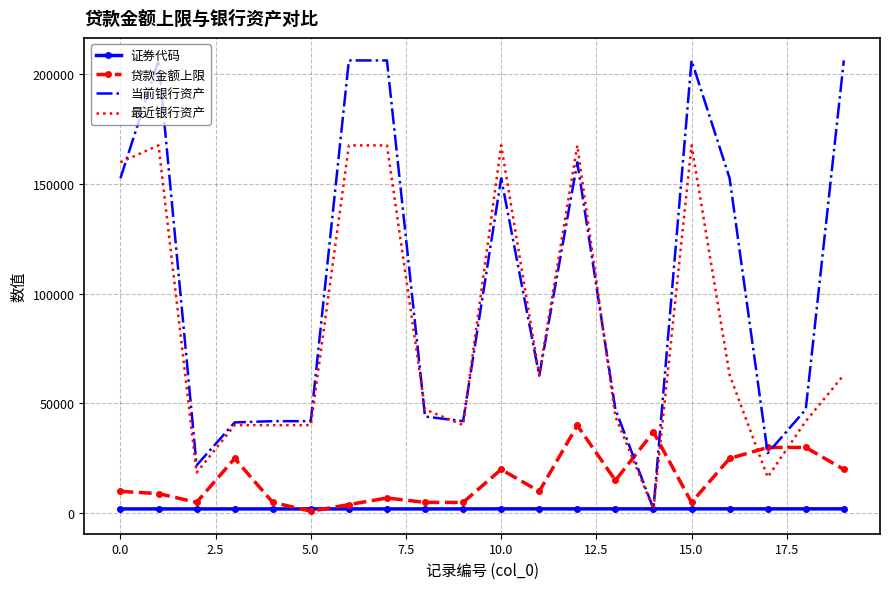

True or false: 贷款金额上限 and 最近银行资产 cross at least once.

True